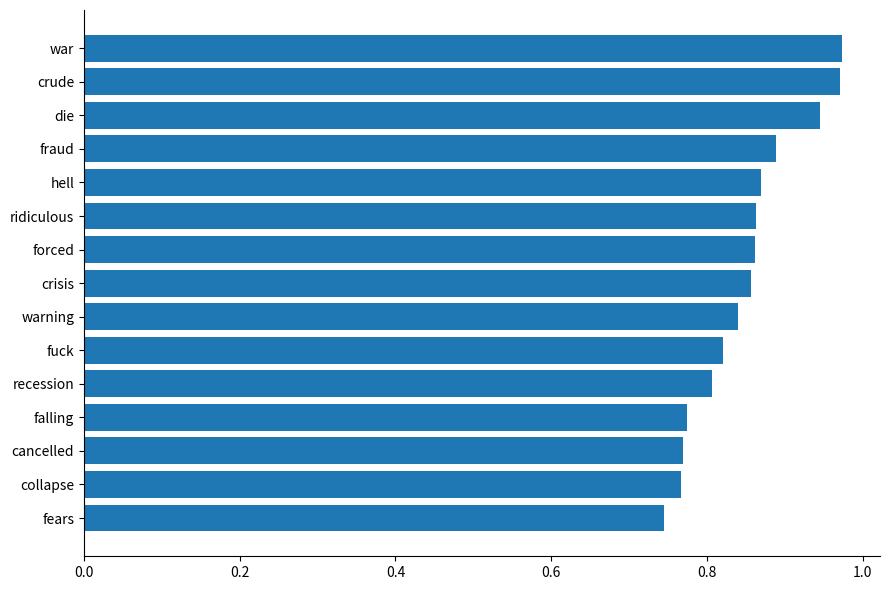

What position from the bottom is cancelled?

3